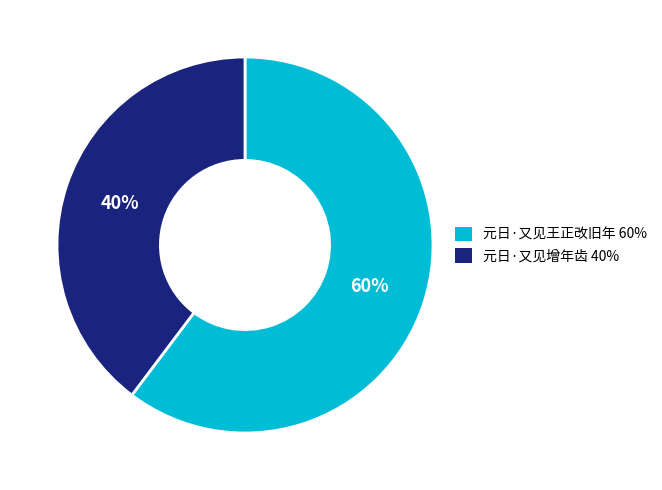

To the nearest percent, what percentage of the pie is 元日·又见增年齿?

40%